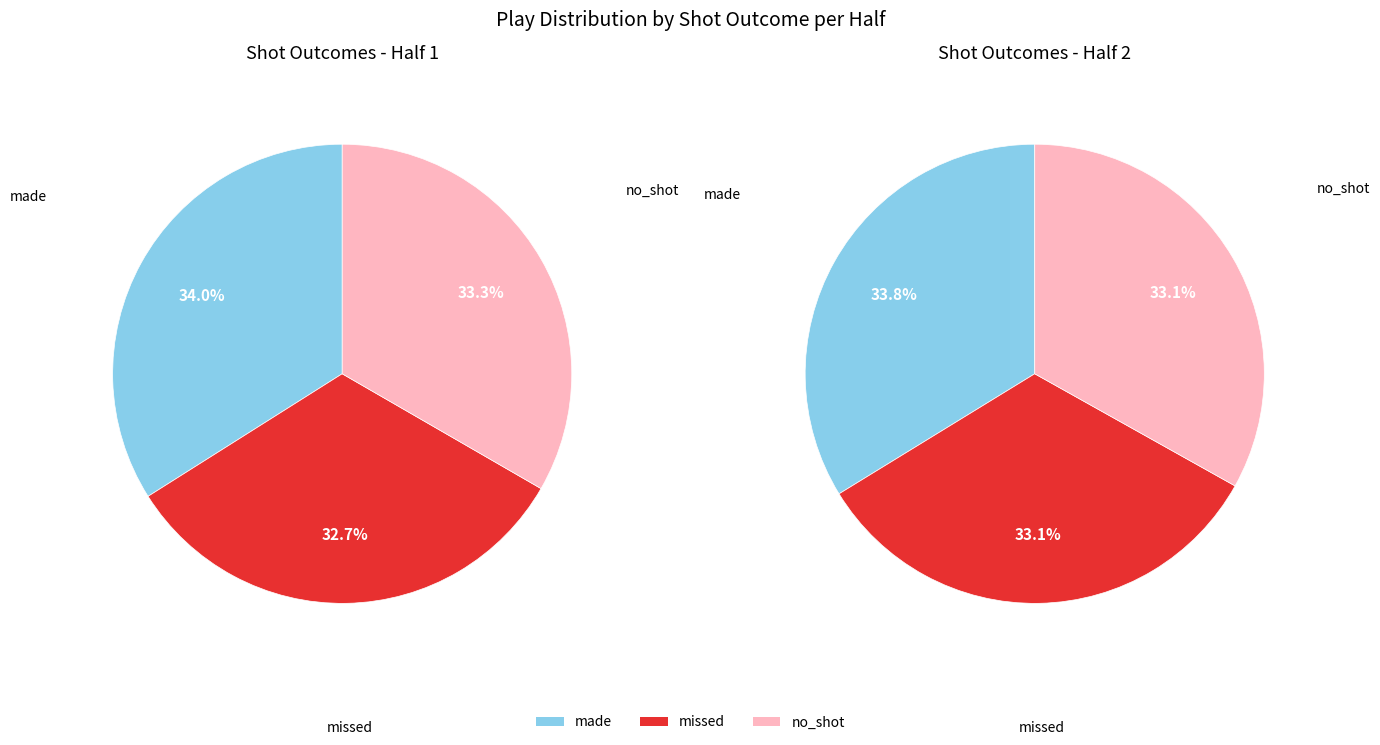

Which has a higher value, Half 2 or Half 1?

Half 1